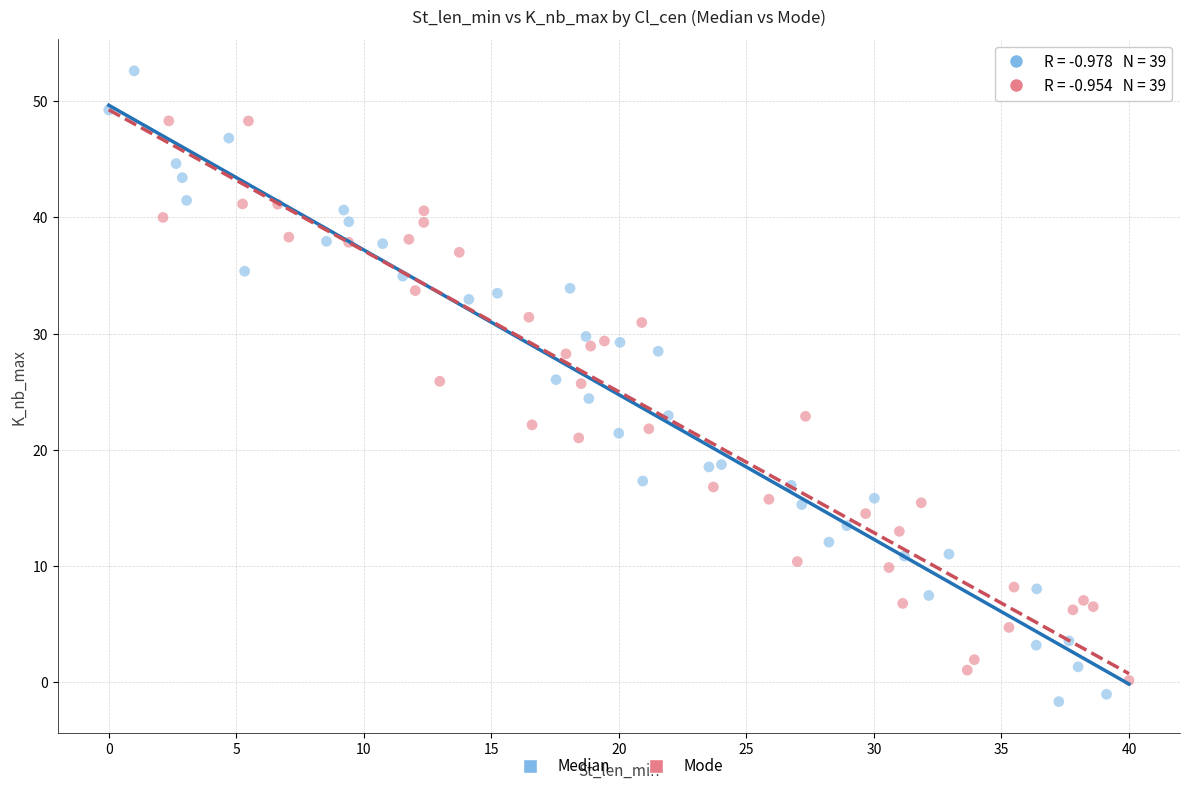

Which series has the largest Y range (max minus min)?

Median